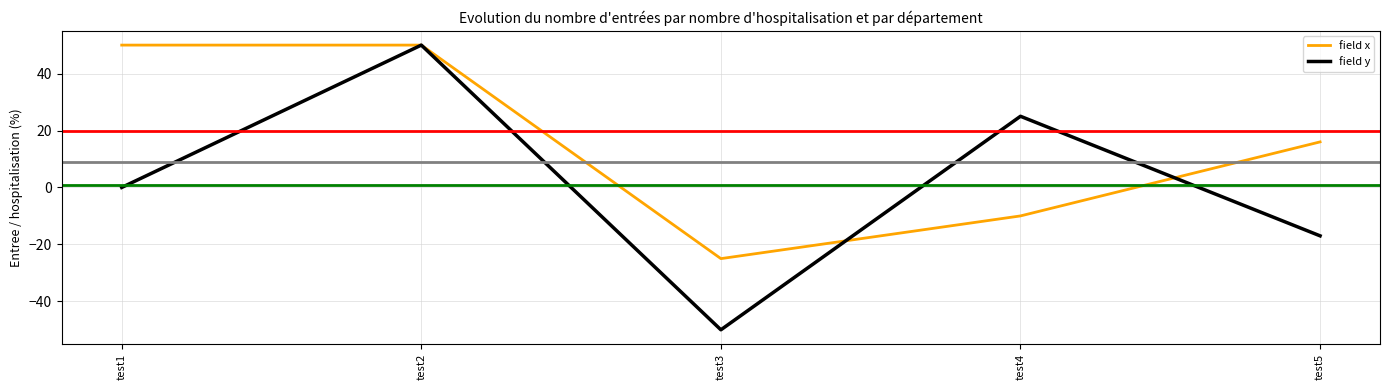

Is it true that field y equals 33 at test4?

False